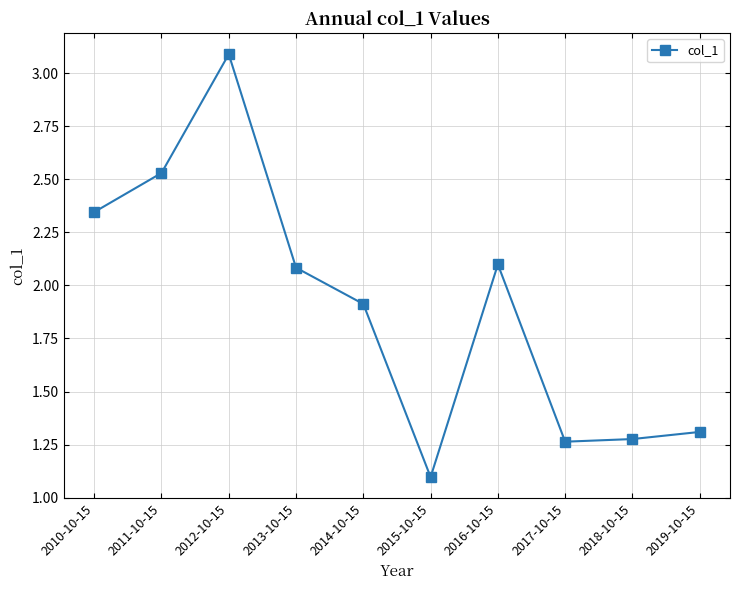

What is the change in value from 2012-10-15 to 2019-10-15?

-1.8